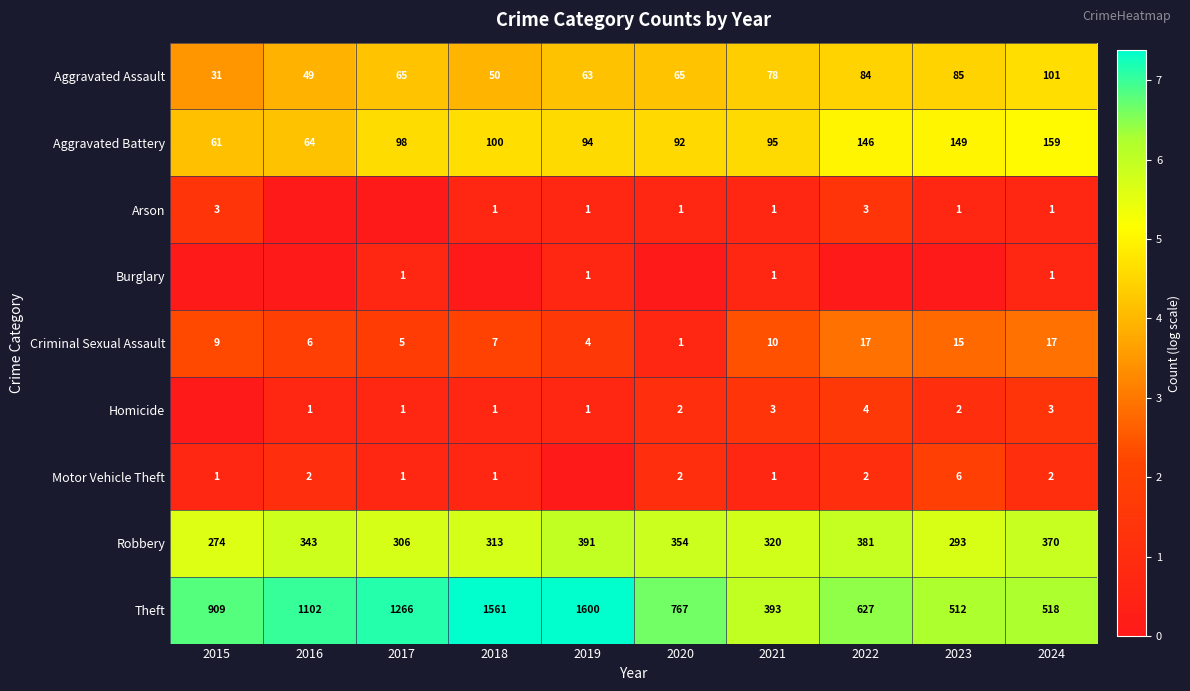

Which has a higher value, 2023 or 2016?

2023